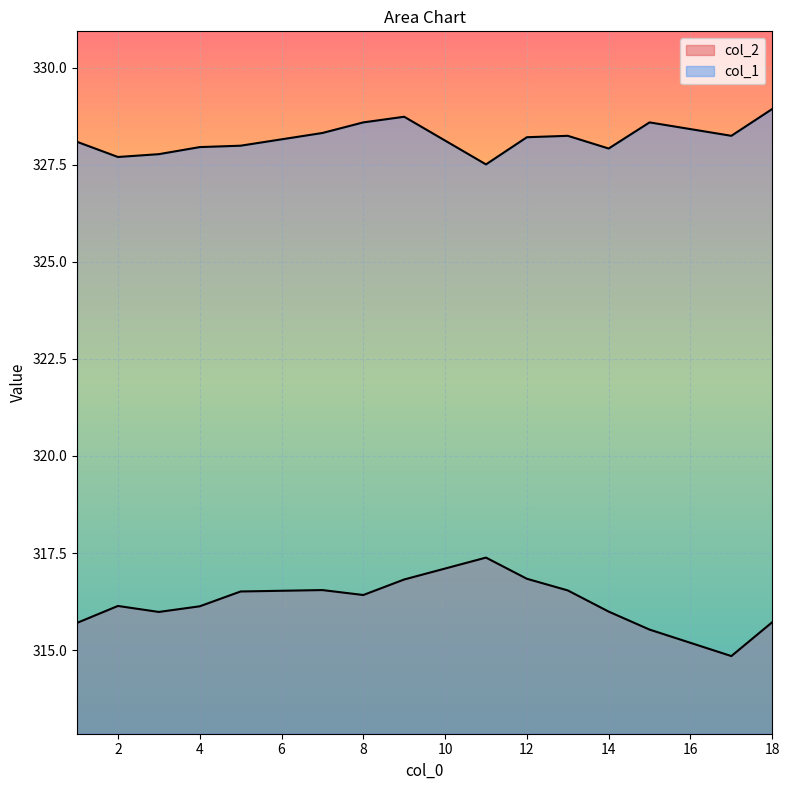

Where is col_1 nearest to the value 328?

5